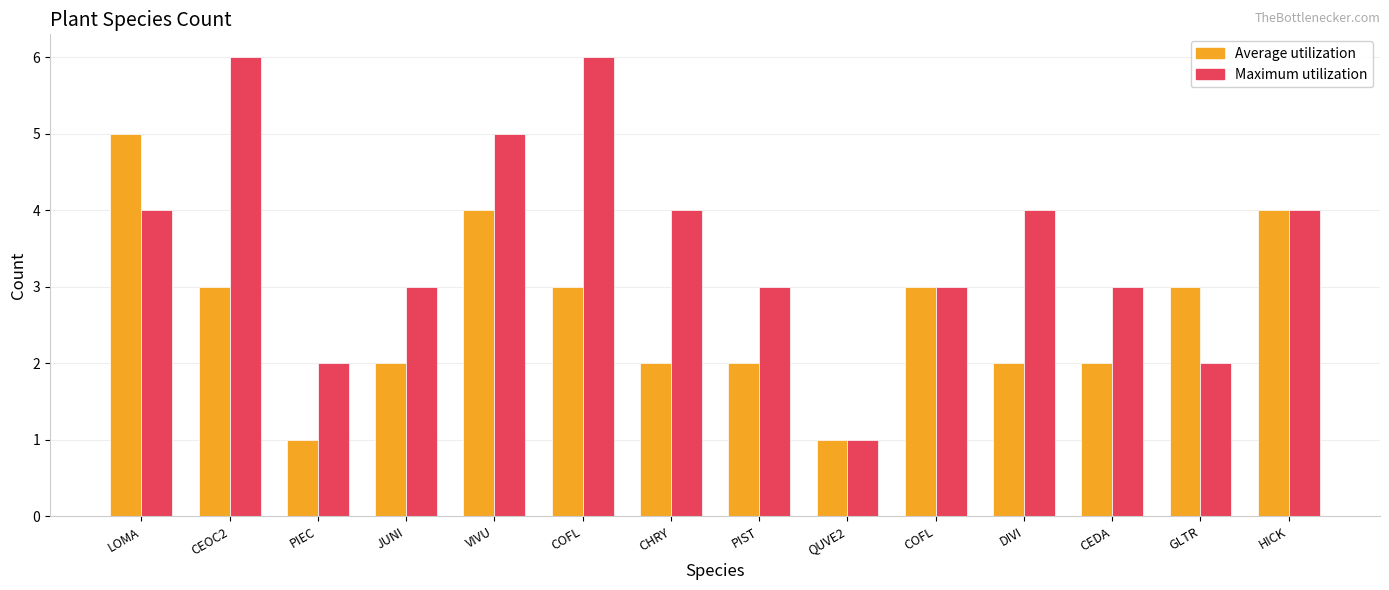

At how many categories does at least one series exceed 1?

13